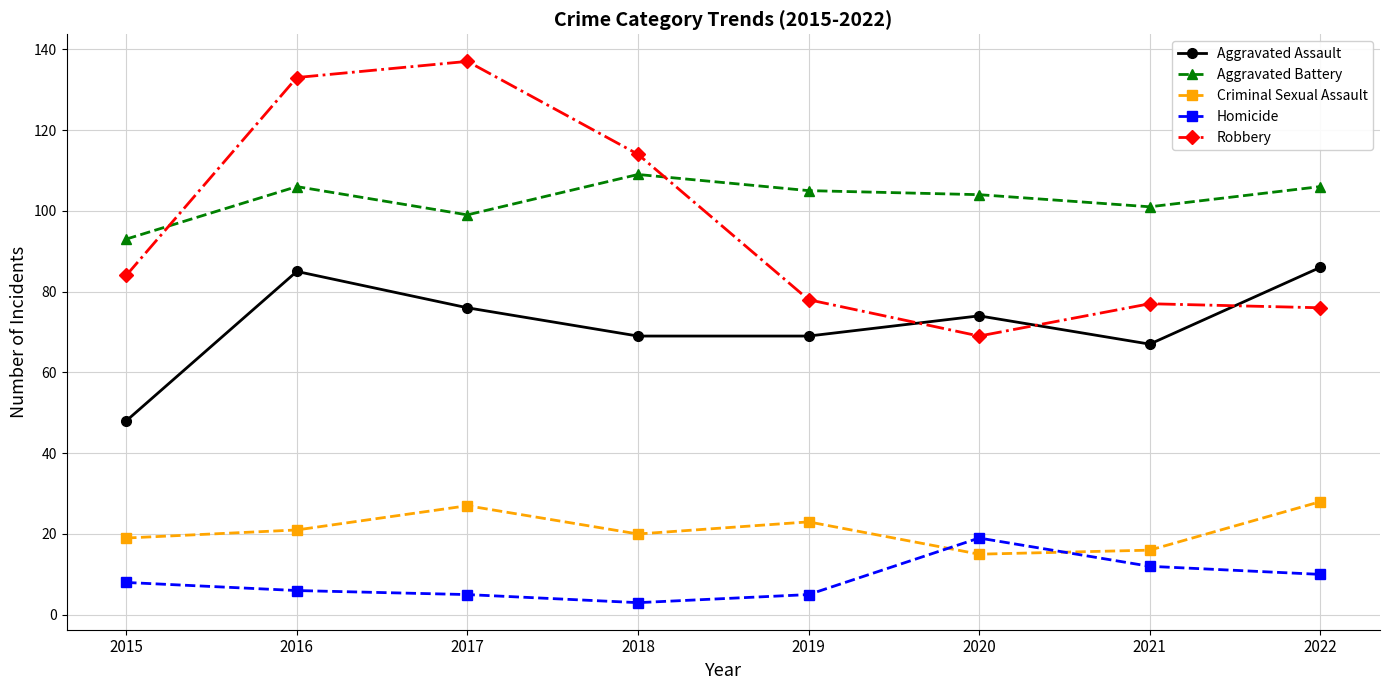

True or false: Homicide has more than 0 points higher than both neighbors.

True